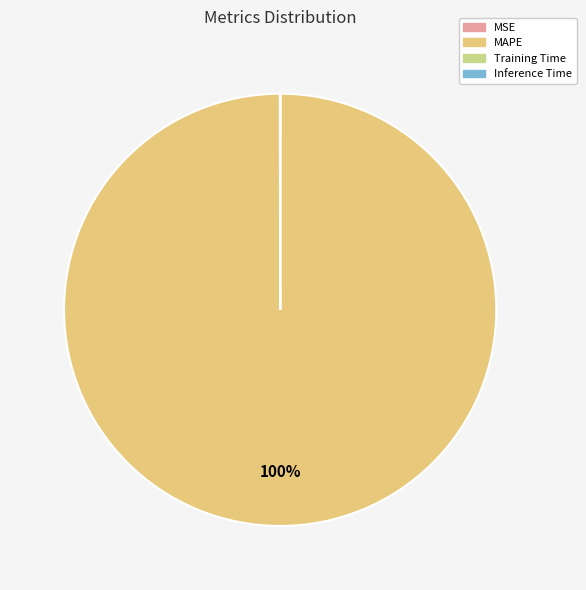

How many slices are in this pie chart?

4